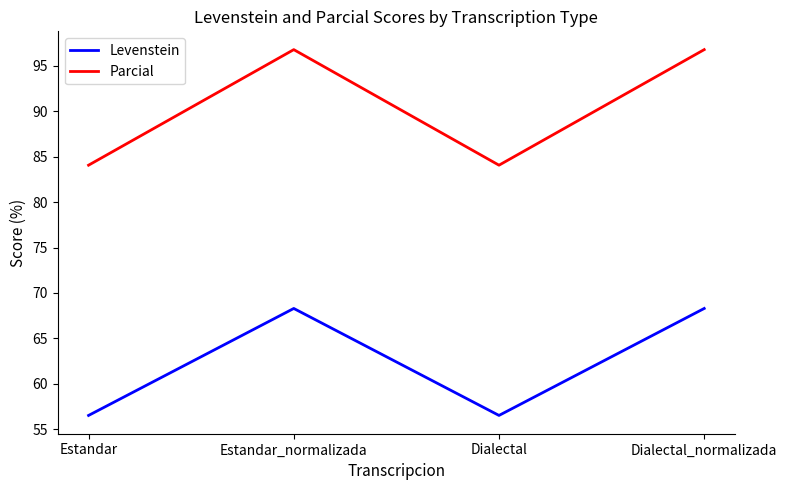

Which series has the widest spread of values?

Parcial